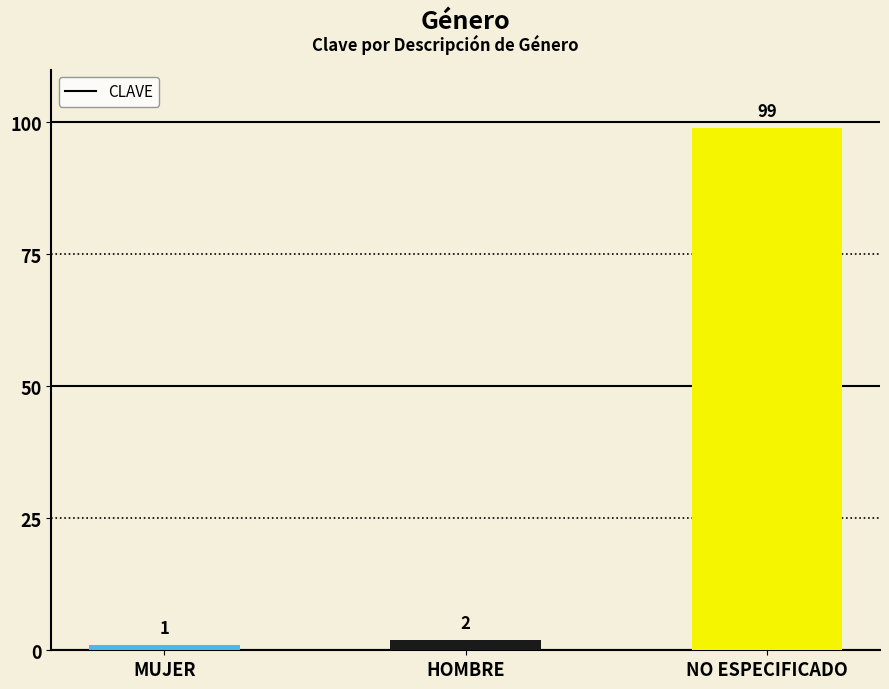

Between HOMBRE and NO ESPECIFICADO, which is larger?

NO ESPECIFICADO